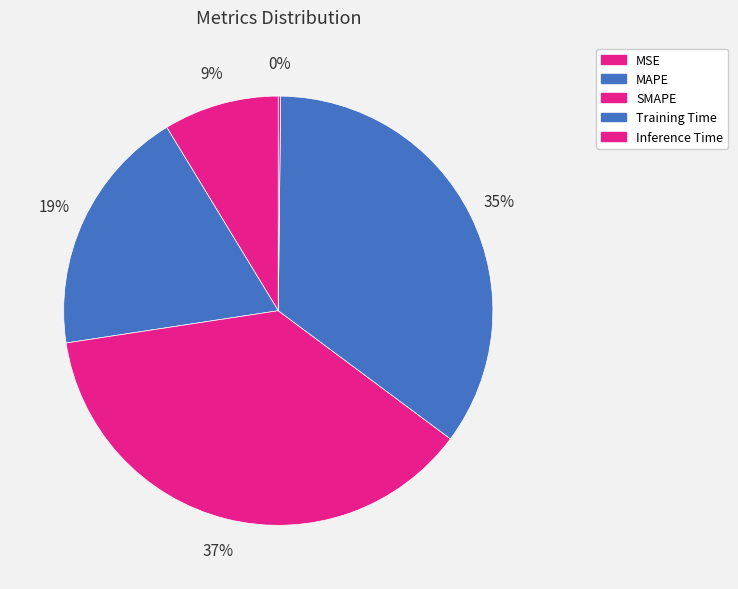

Which slice is the largest?

SMAPE